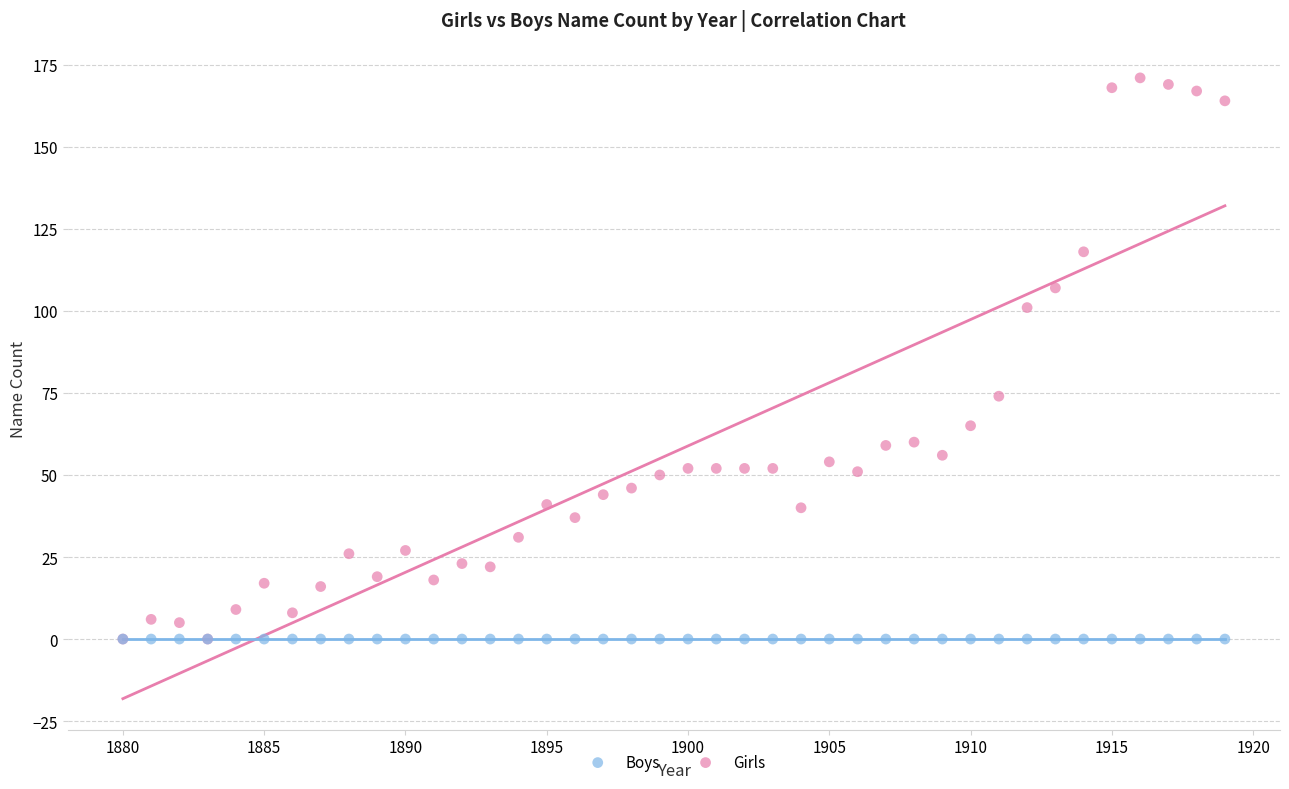

Which series reaches the maximum Y coordinate?

Girls